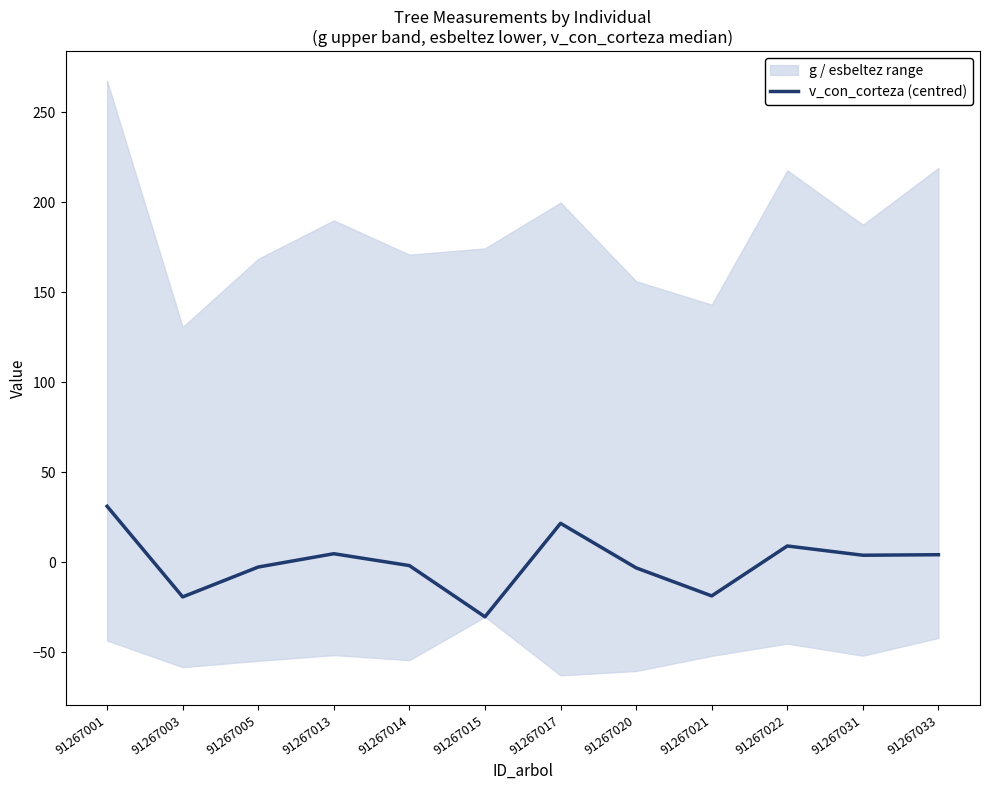

Which label corresponds to the smallest value in the chart?

91267015